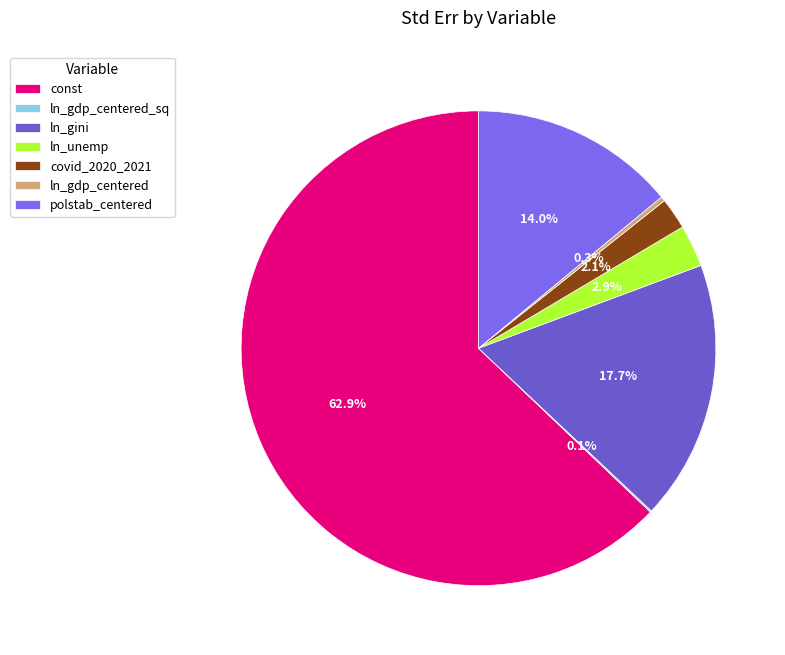

What is the change in value from ln_gini to ln_unemp?

-0.1